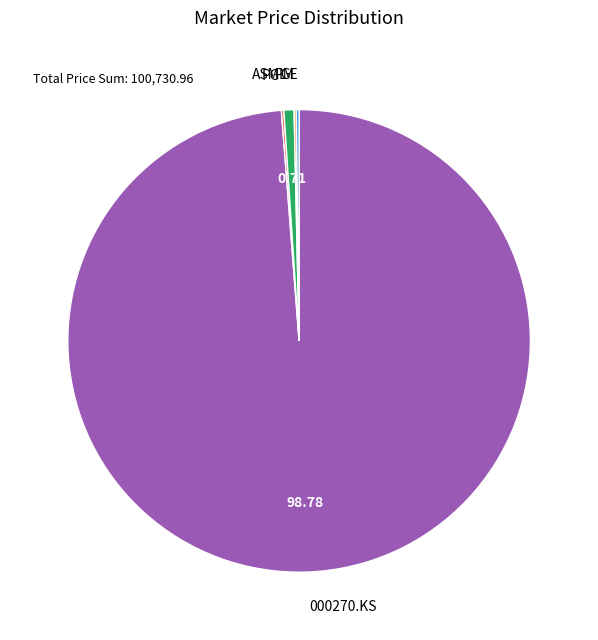

What is the majority slice?

000270.KS